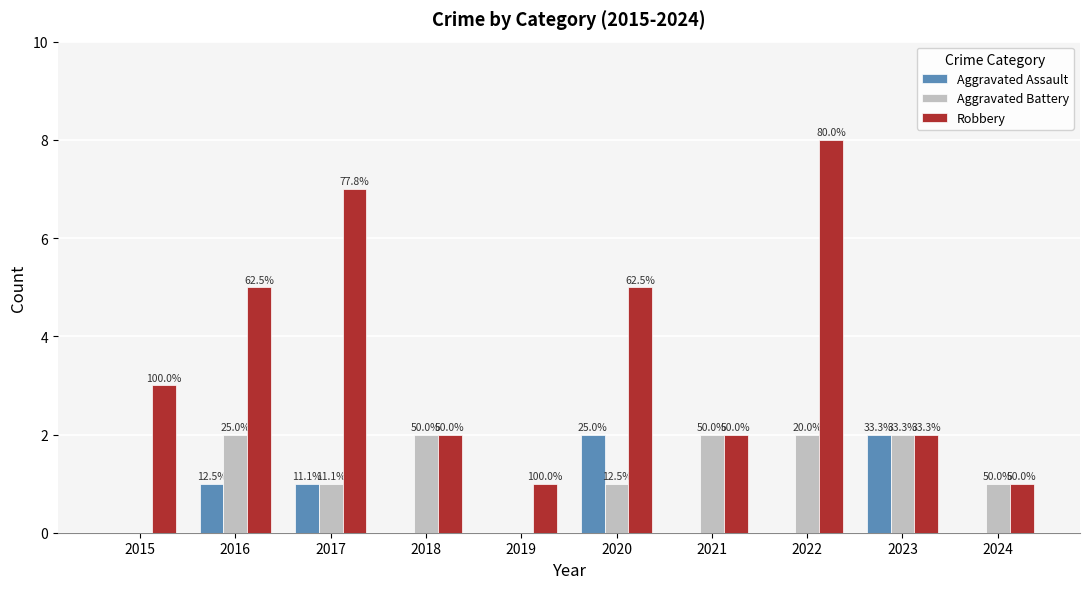

Reading right to left, extract all data points from this chart.

Aggravated Assault: 0	2	0	0	2	0	0	1	1	0
Aggravated Battery: 1	2	2	2	1	0	2	1	2	0
Robbery: 1	2	8	2	5	1	2	7	5	3